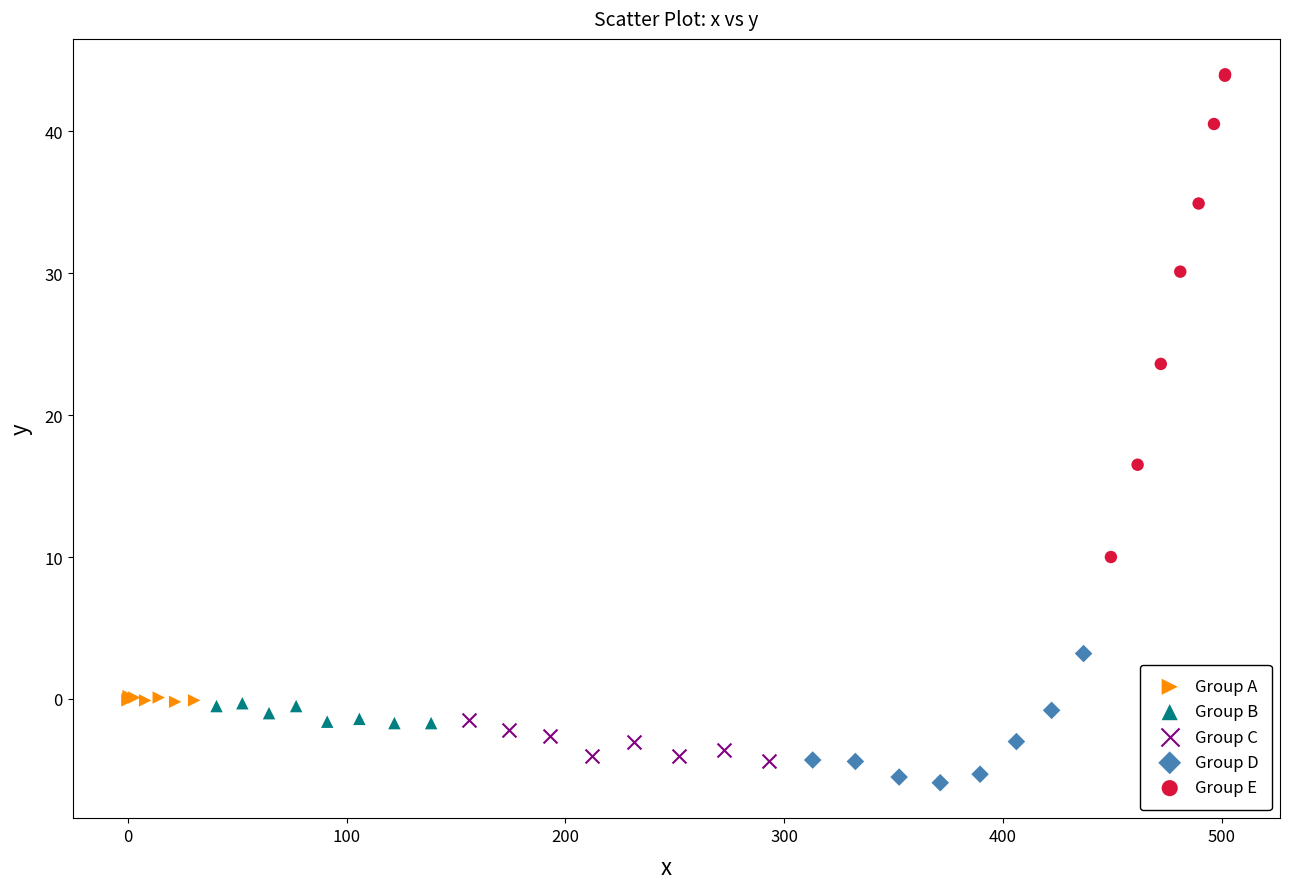

Which series reaches the maximum Y coordinate?

Group E